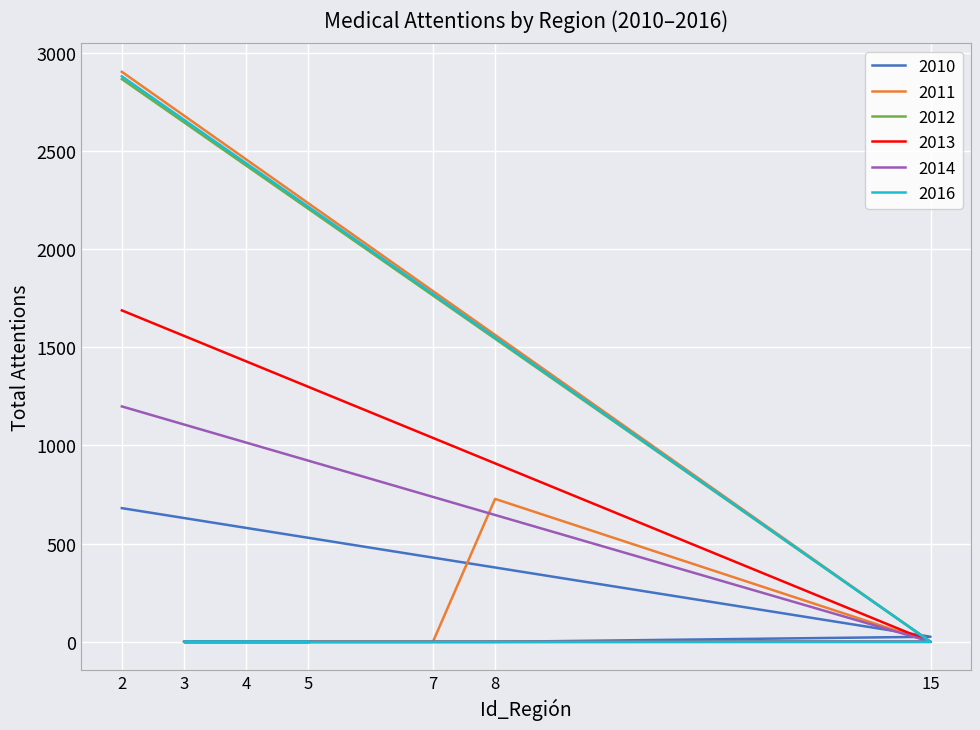

Does the chart display data point markers on the line(s)?

No